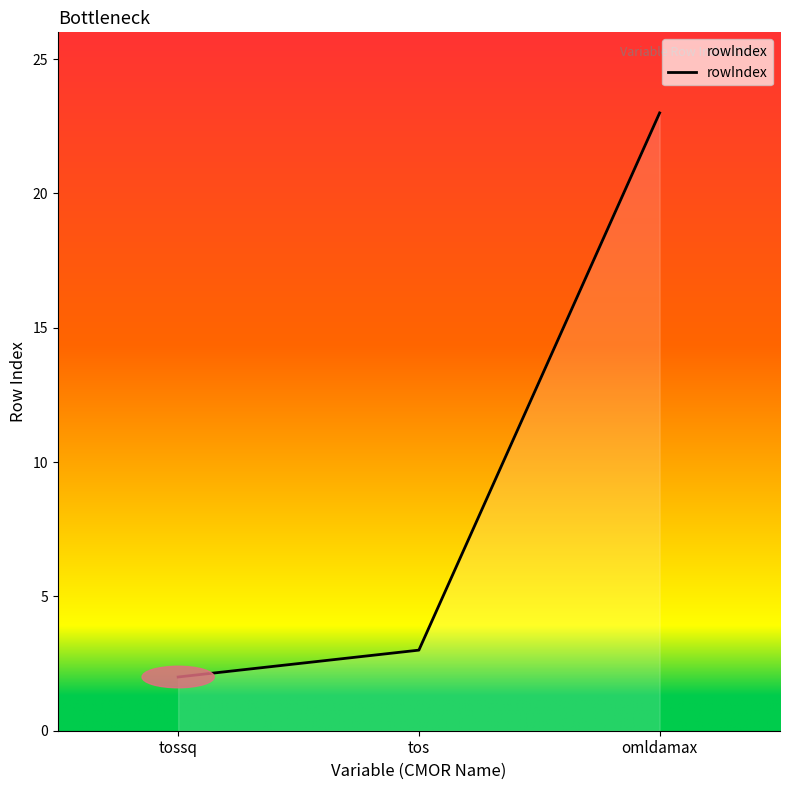

How many values are below 3?

1